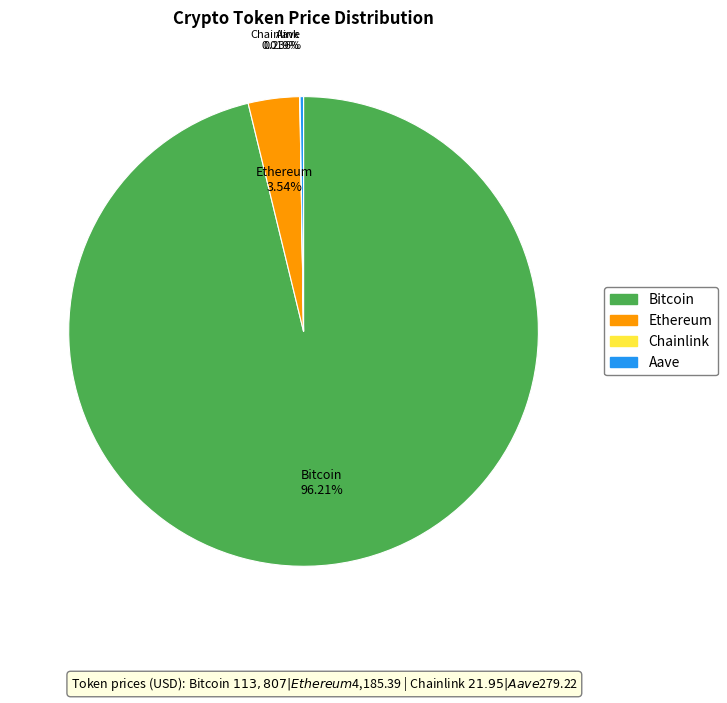

Is there any slice that represents more than half of the pie?

Yes